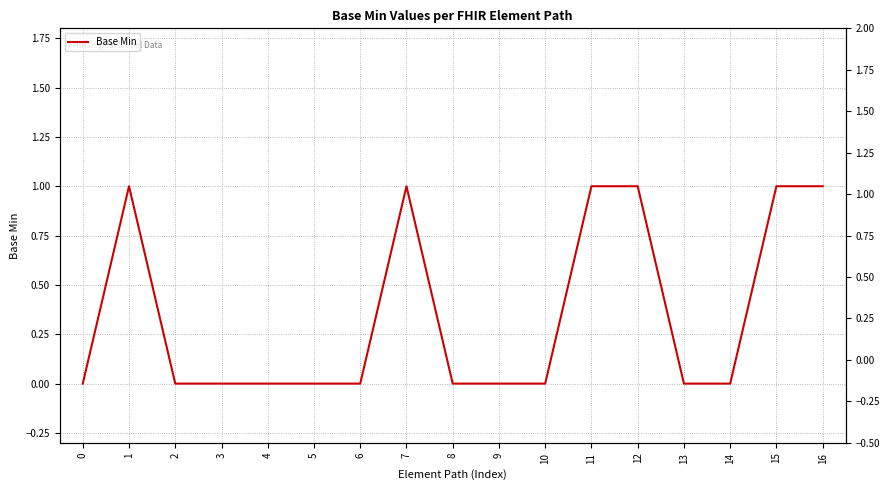

How many positive values are there?

6